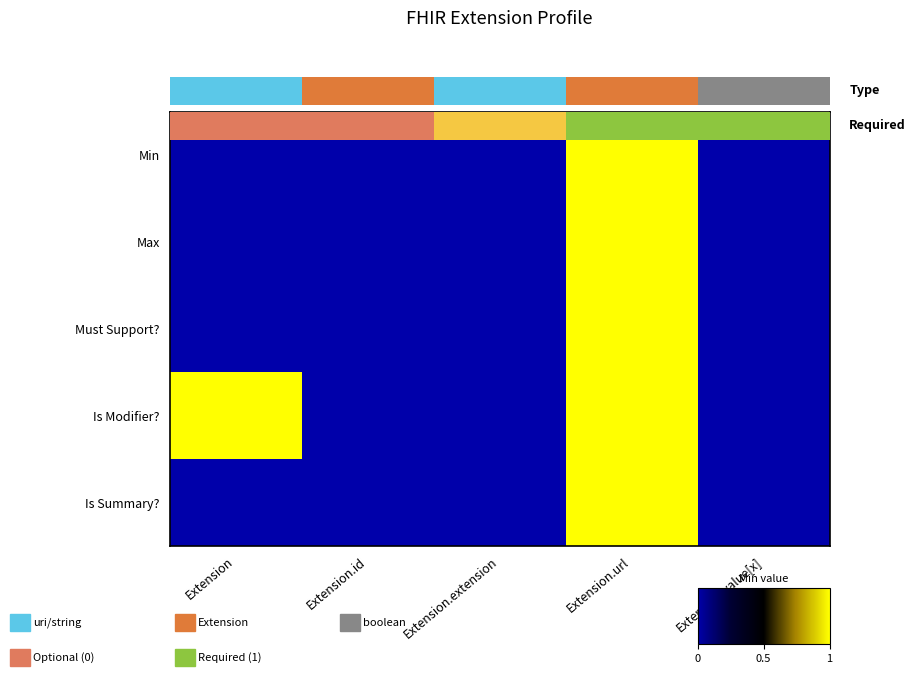

The Must Support? series shows 0 at Extension. True or false?

True